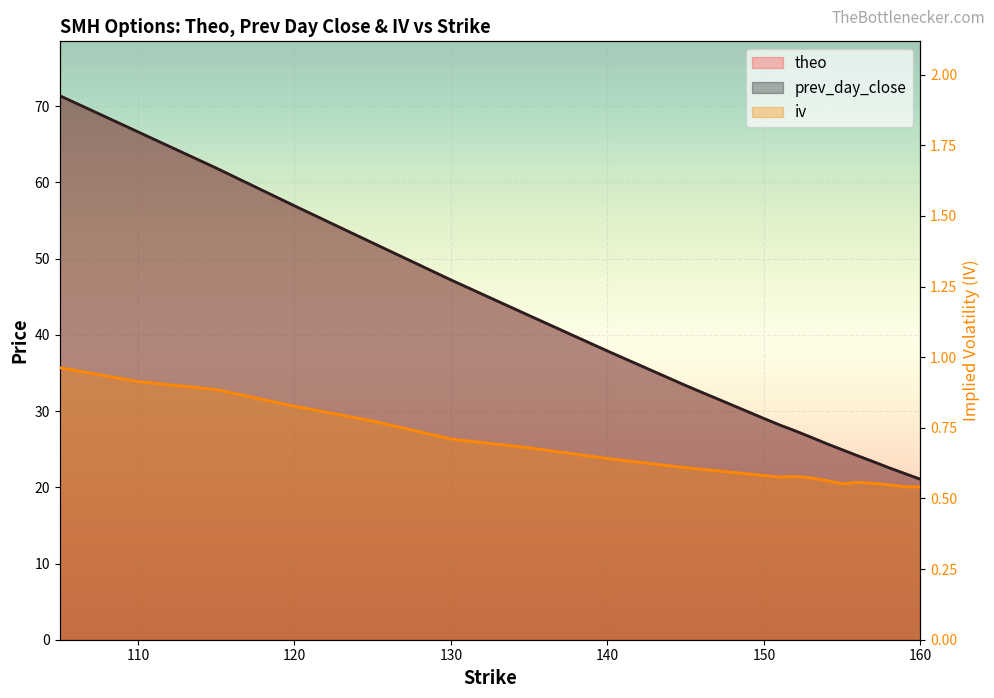

Which series has the largest range (max minus min)?

theo